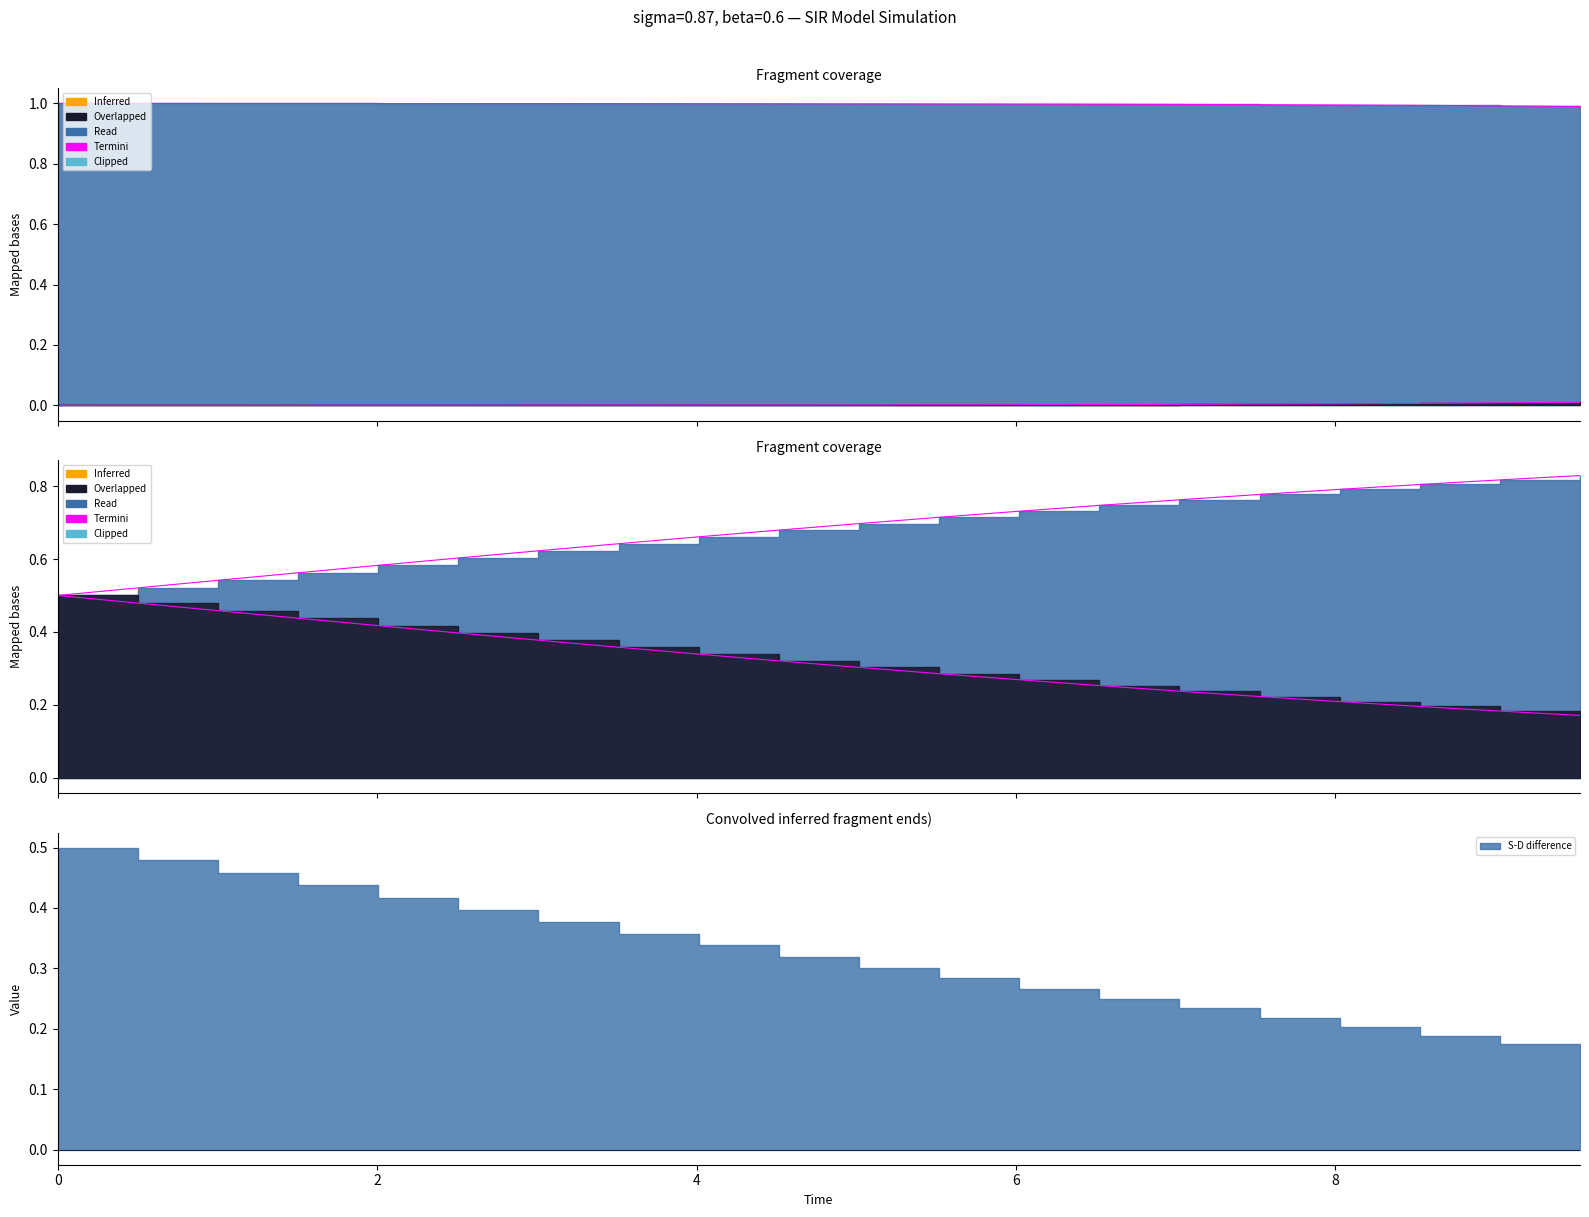

What is the maximum value for Termini_D?

0.8